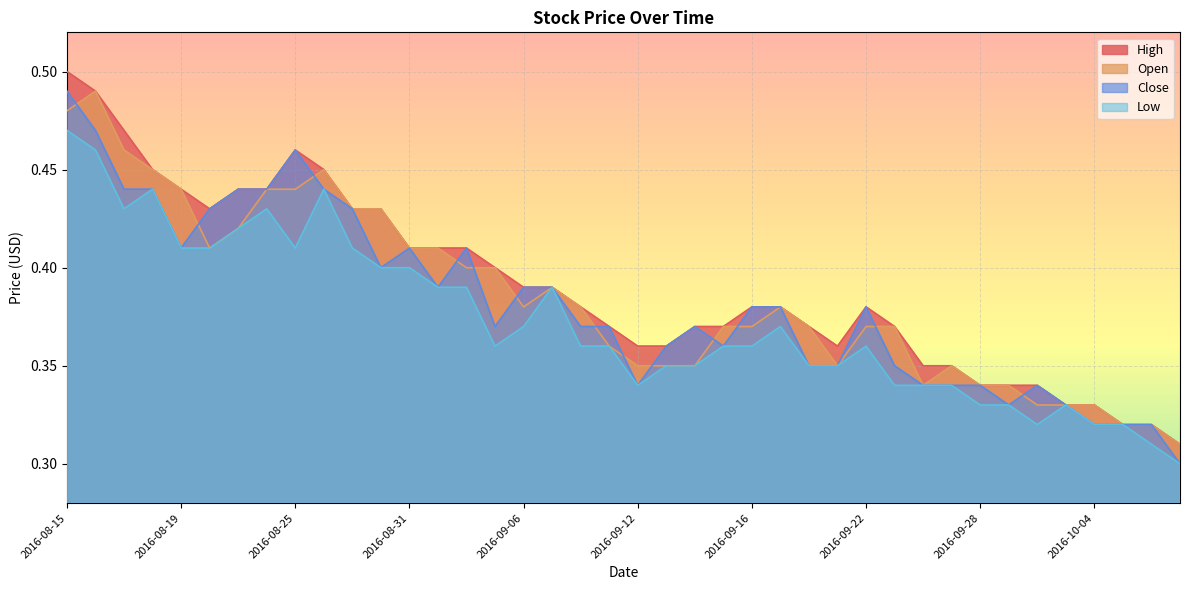

Which category has the lowest value across all series?

2016-10-07